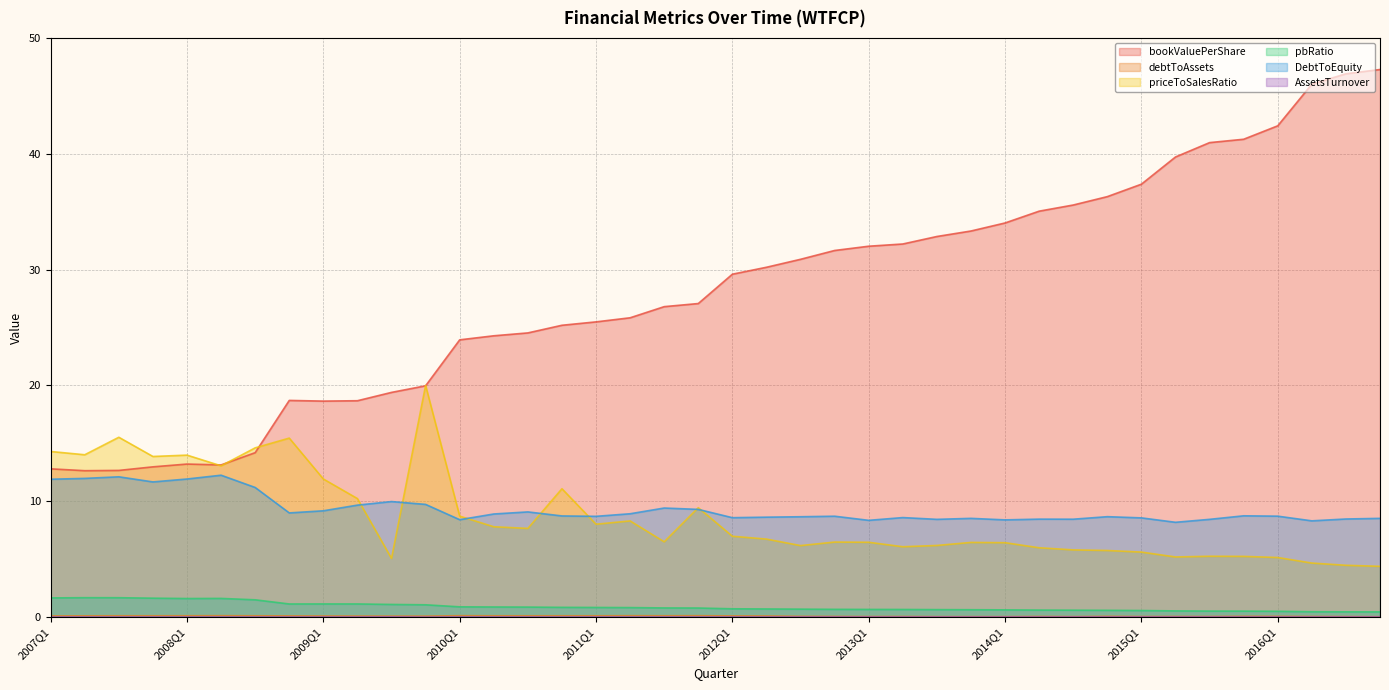

The bookValuePerShare series shows 32.2 at 2013Q2. True or false?

True